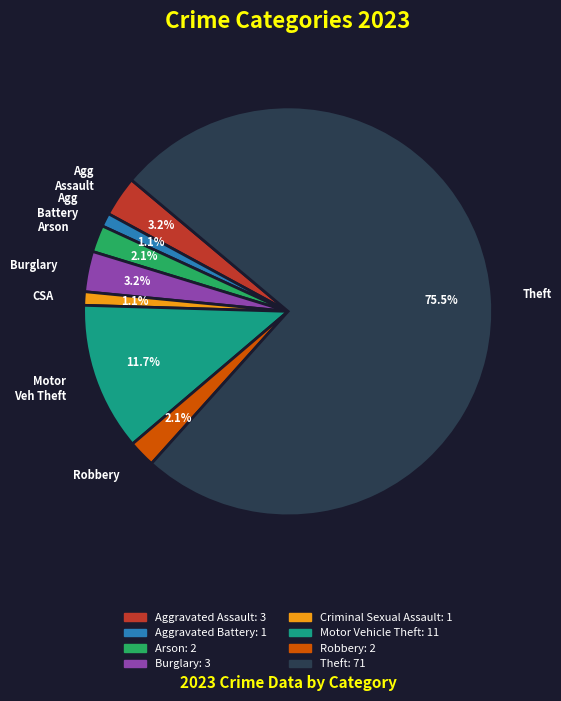

Between Agg Assault and CSA, which is larger?

Agg Assault